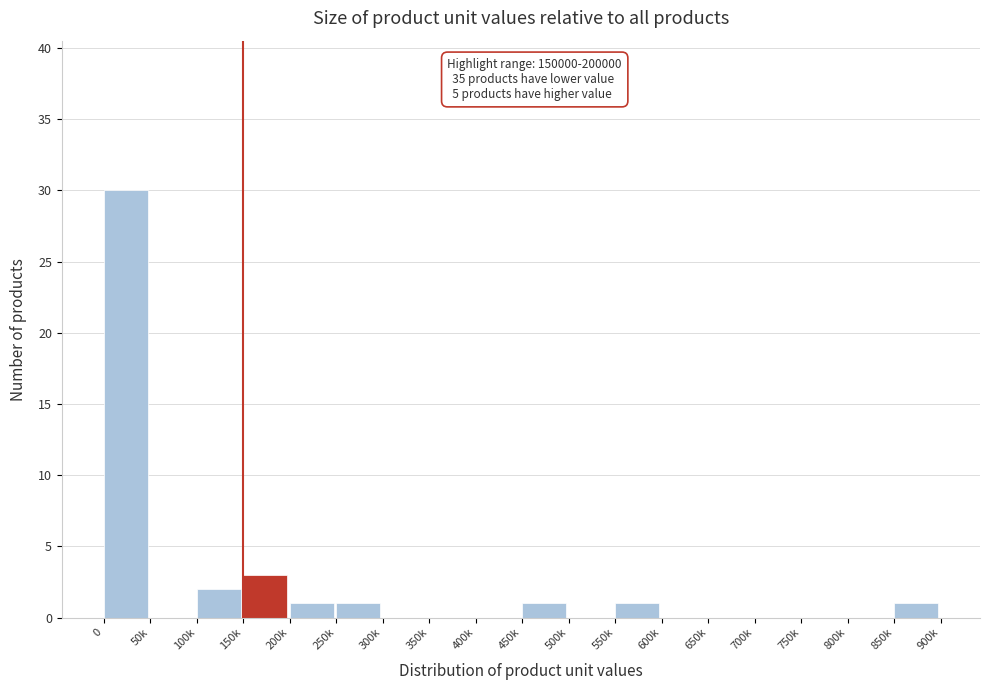

Reading left to right, list all the values displayed in this chart.

0=30	50k=0	100k=2	150k=3	200k=1	250k=1	300k=0	350k=0	400k=0	450k=1	500k=0	550k=1	600k=0	650k=0	700k=0	750k=0	800k=0	850k=1